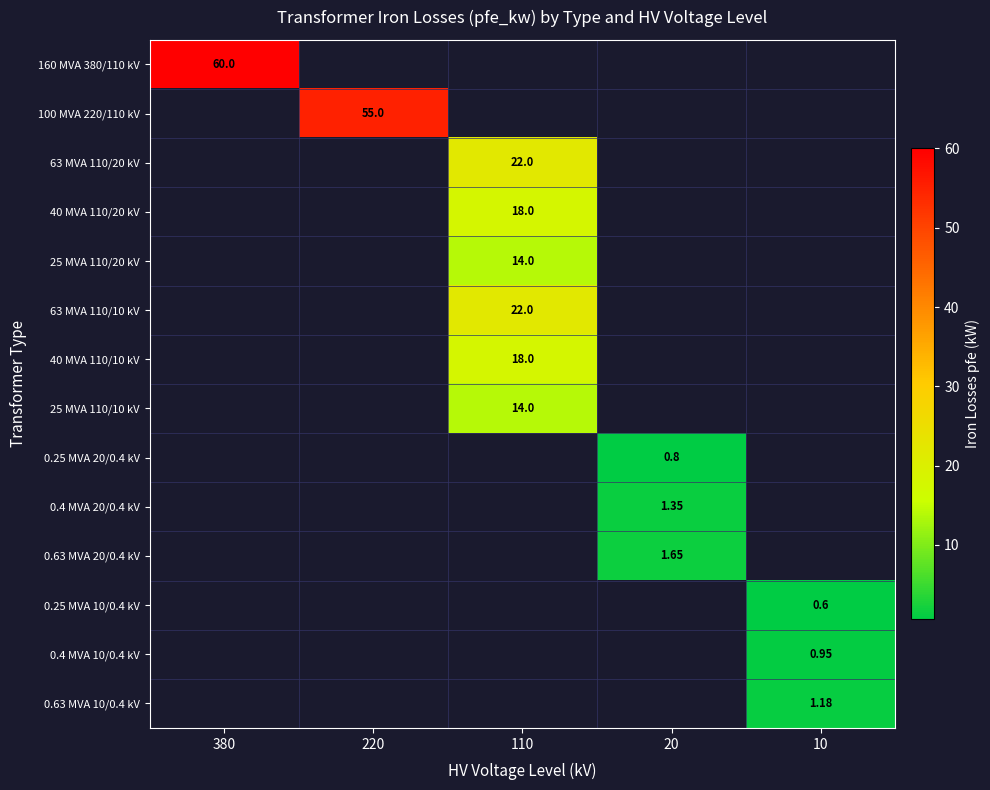

The value of 0.25 MVA 20/0.4 kV at 110 is 0.0. True or false?

True